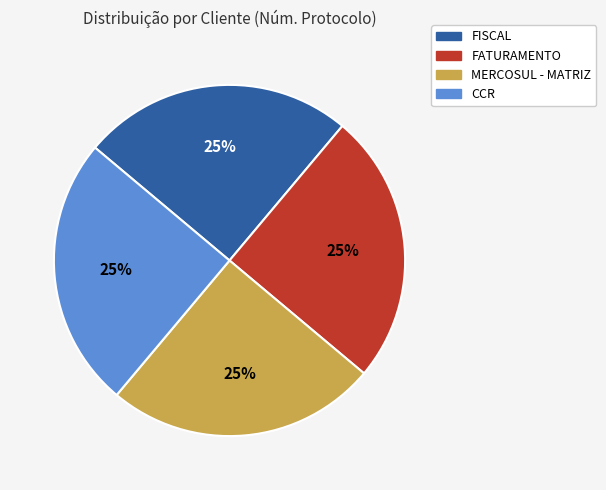

True or false: FATURAMENTO accounts for 36% of the total.

False